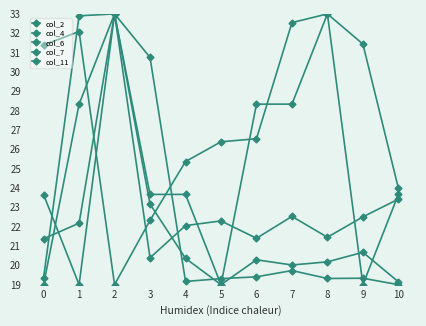

List the labels in order of col_6 value, largest first.

2, 0, 10, 7, 9, 5, 4, 8, 6, 3, 1